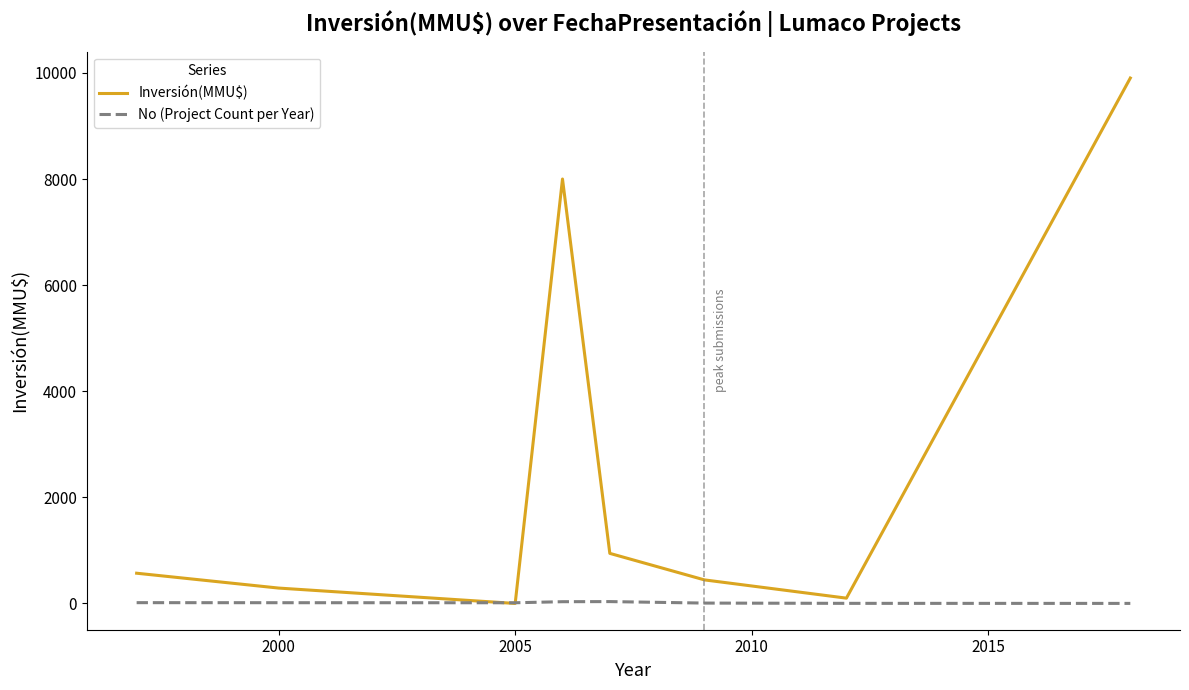

Which series has the widest spread of values?

Inversión(MMU$)